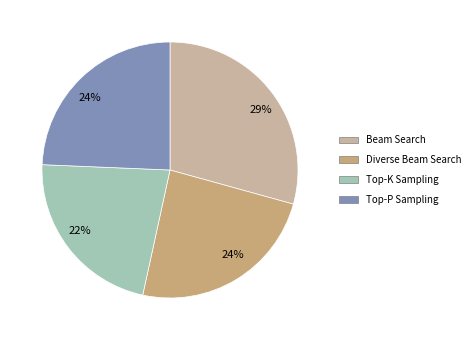

Does any single category account for the majority?

No